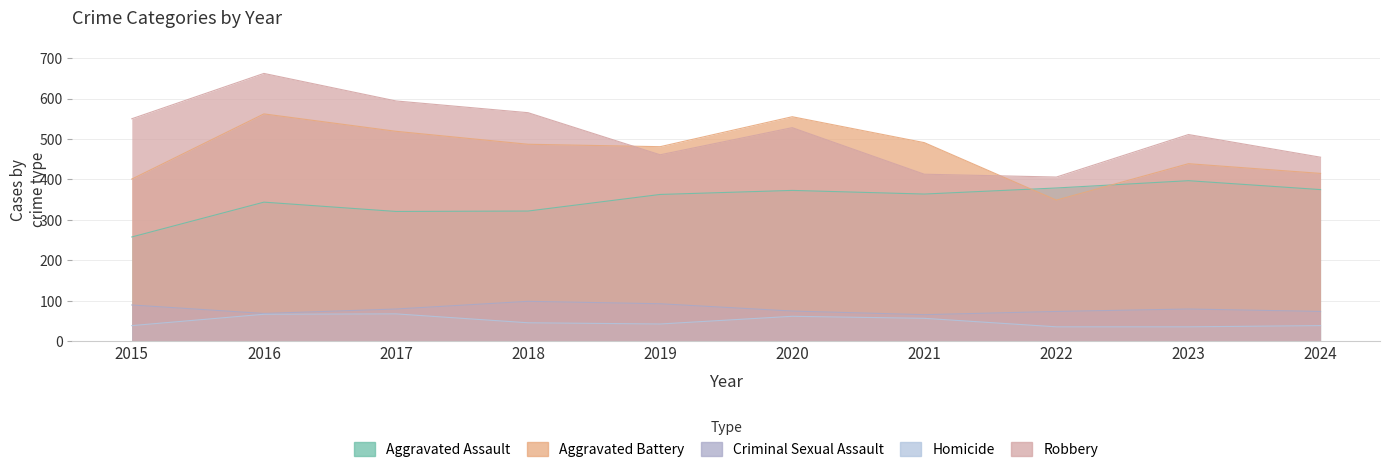

The Robbery series shows 235 at 2020. True or false?

False